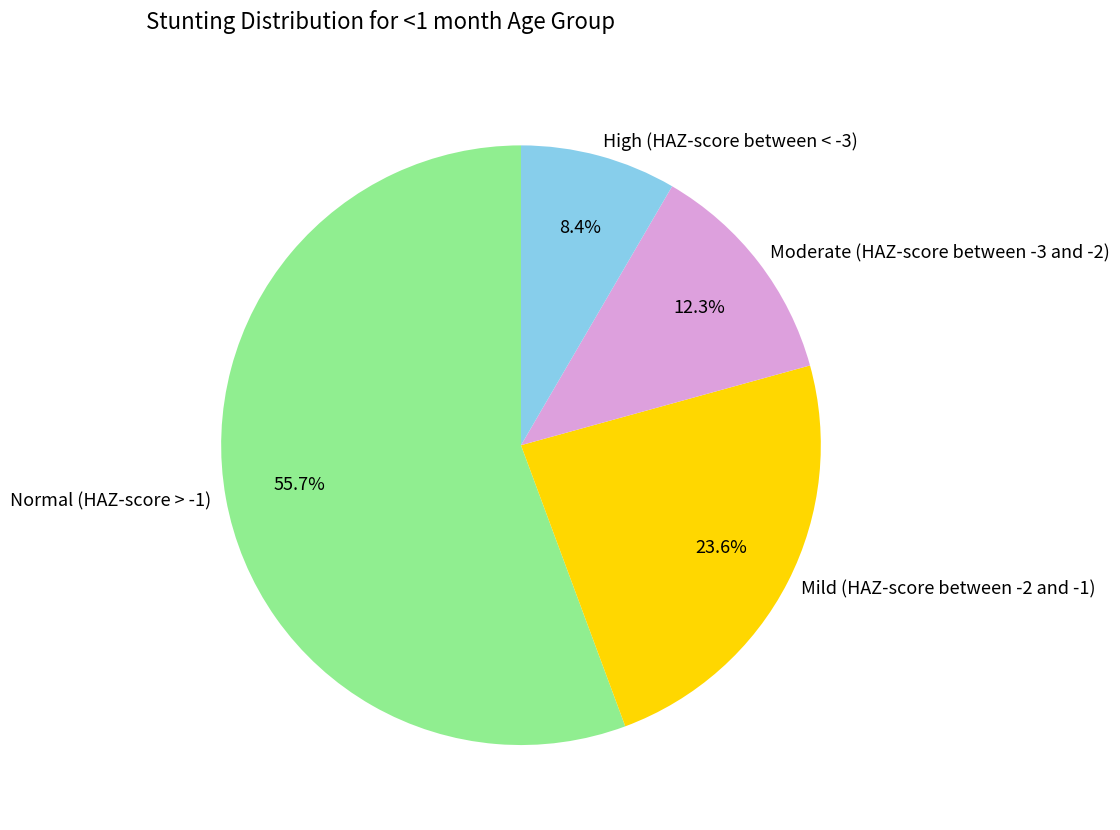

Which category has the biggest portion of the pie?

Normal (HAZ-score > -1)